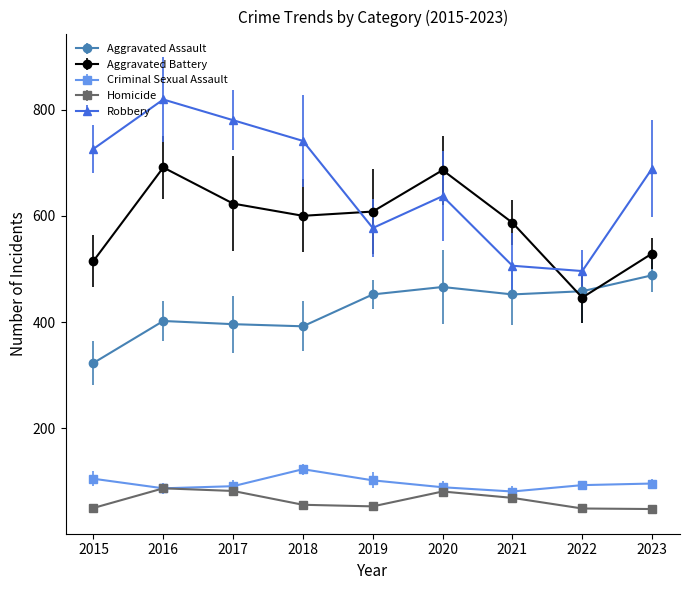

What is the difference between the second highest and minimum values in the Homicide series?

34